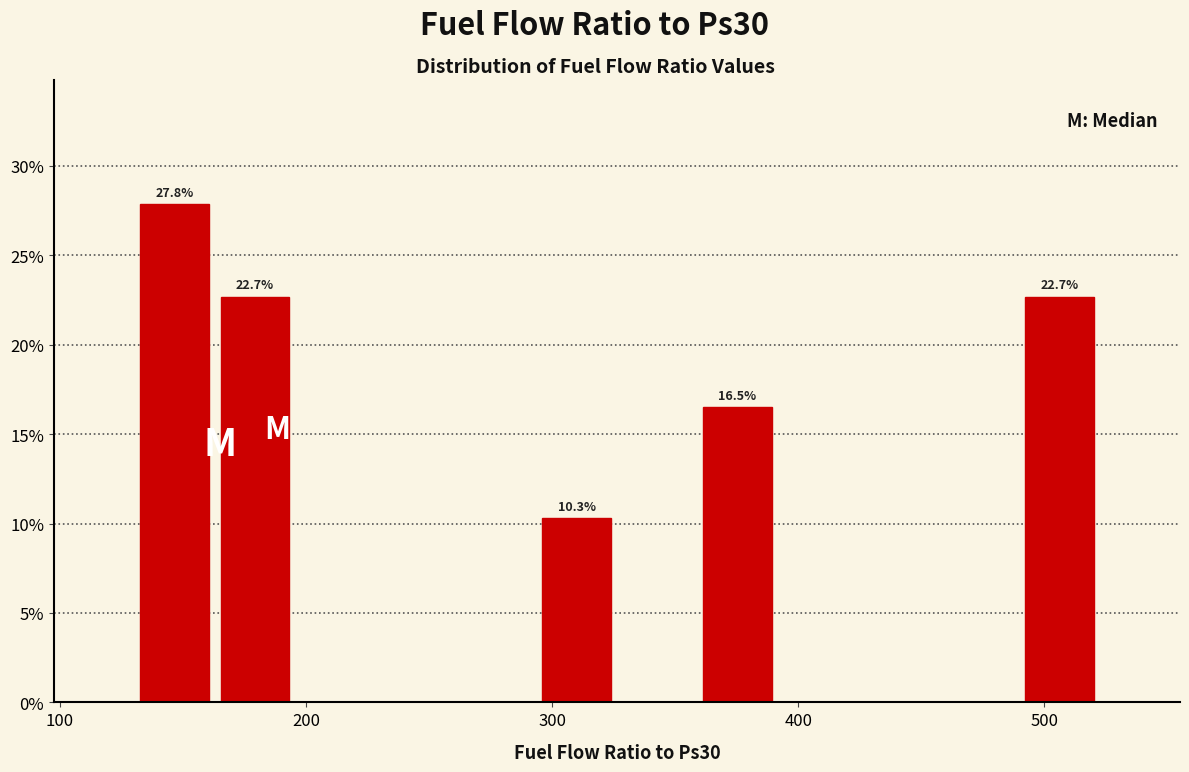

Around what value on the x-axis is the tallest bar? Give the approximate position of its centre, as read against the axis.

150